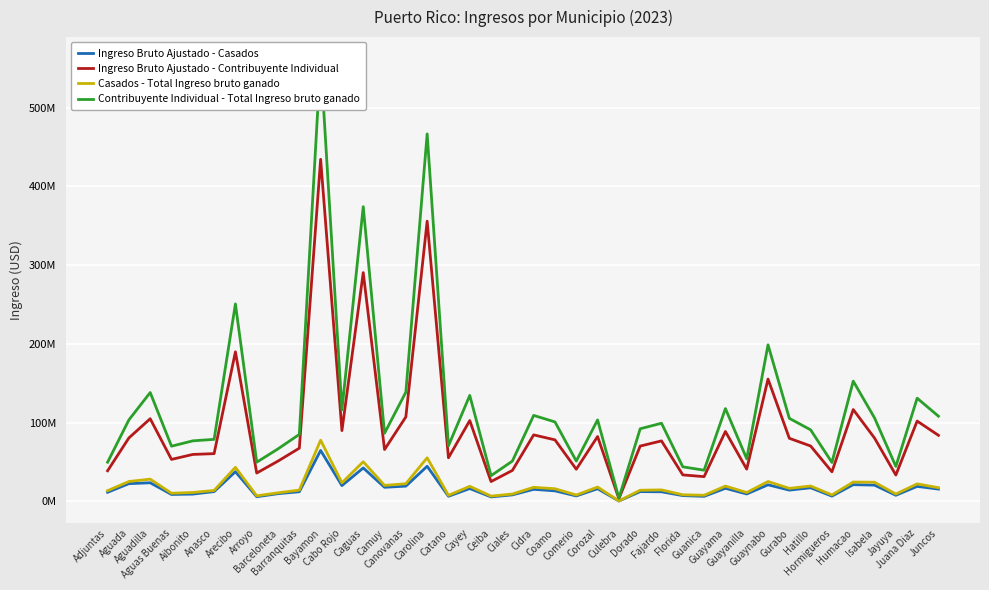

What is the difference between the second highest and second lowest values in the Casados - Total Ingreso bruto ganado series?

48699045